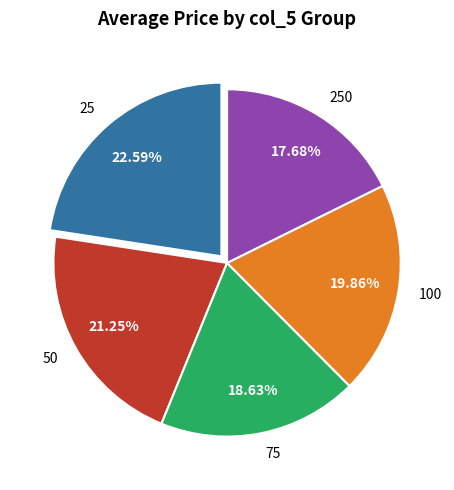

Combined, do 25 and 250 account for over 50%?

No